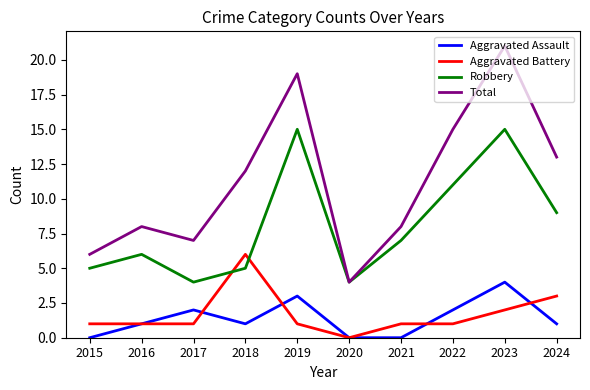

What are all the series names shown in the legend?

Aggravated Assault, Aggravated Battery, Robbery, Total